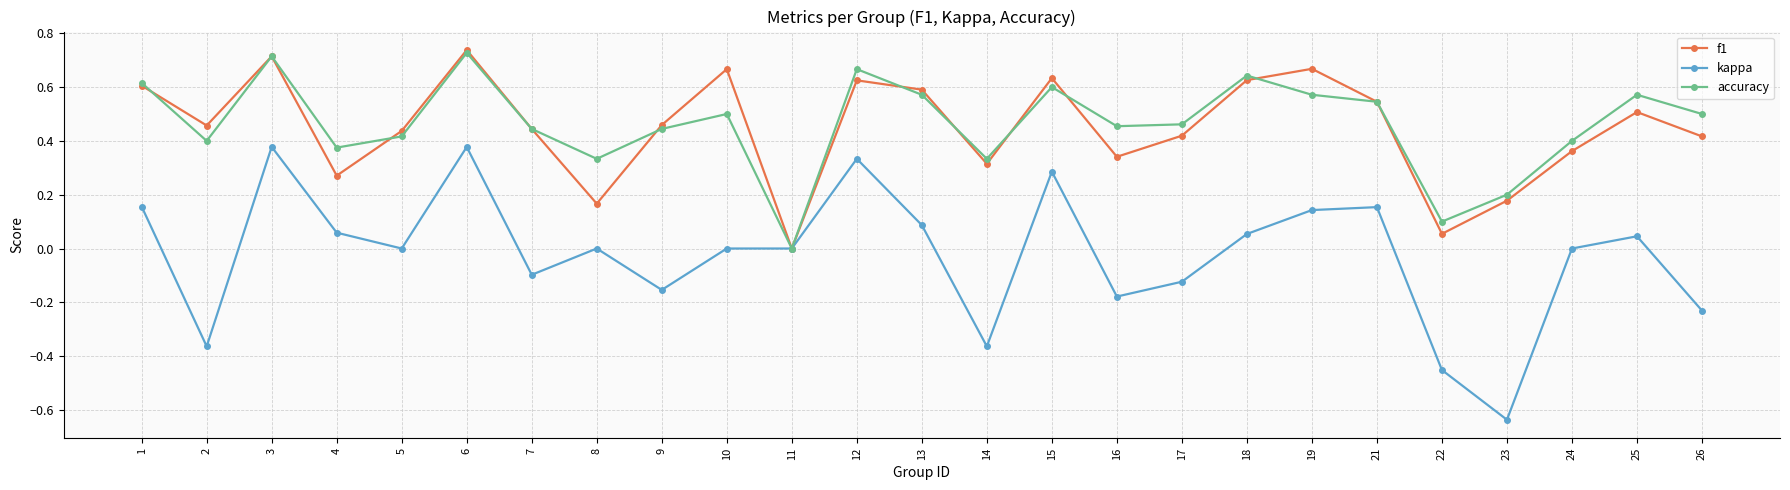

Is the value of kappa at 6 greater than the value of accuracy at 3?

No